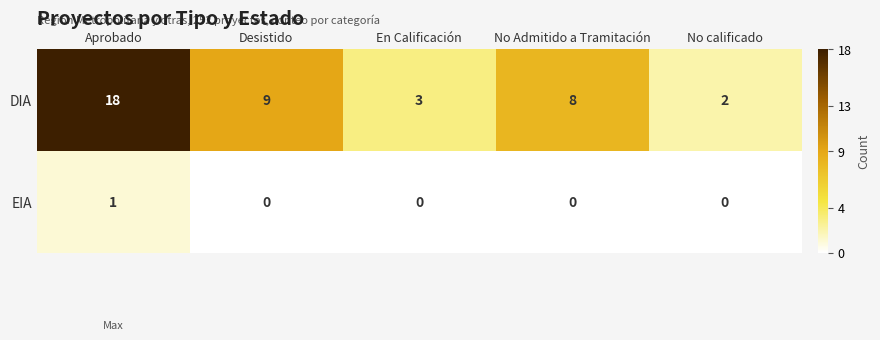

The value of EIA at No Admitido a Tramitación is 0. True or false?

True